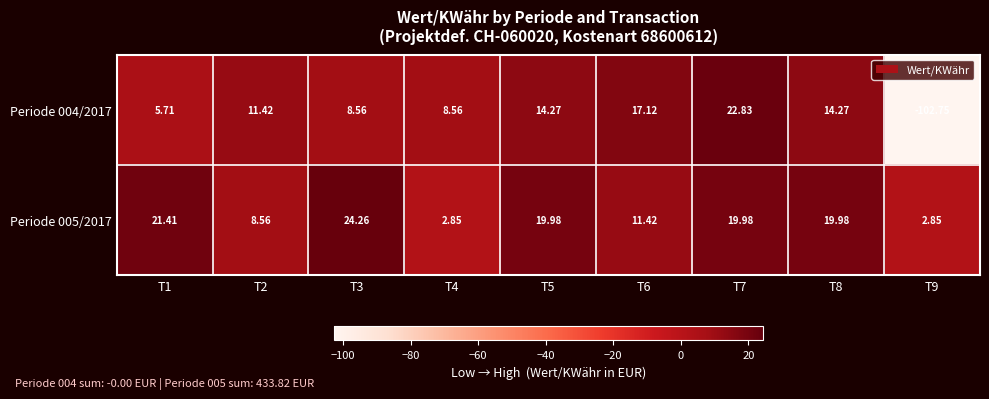

How many data points does each series have?

9